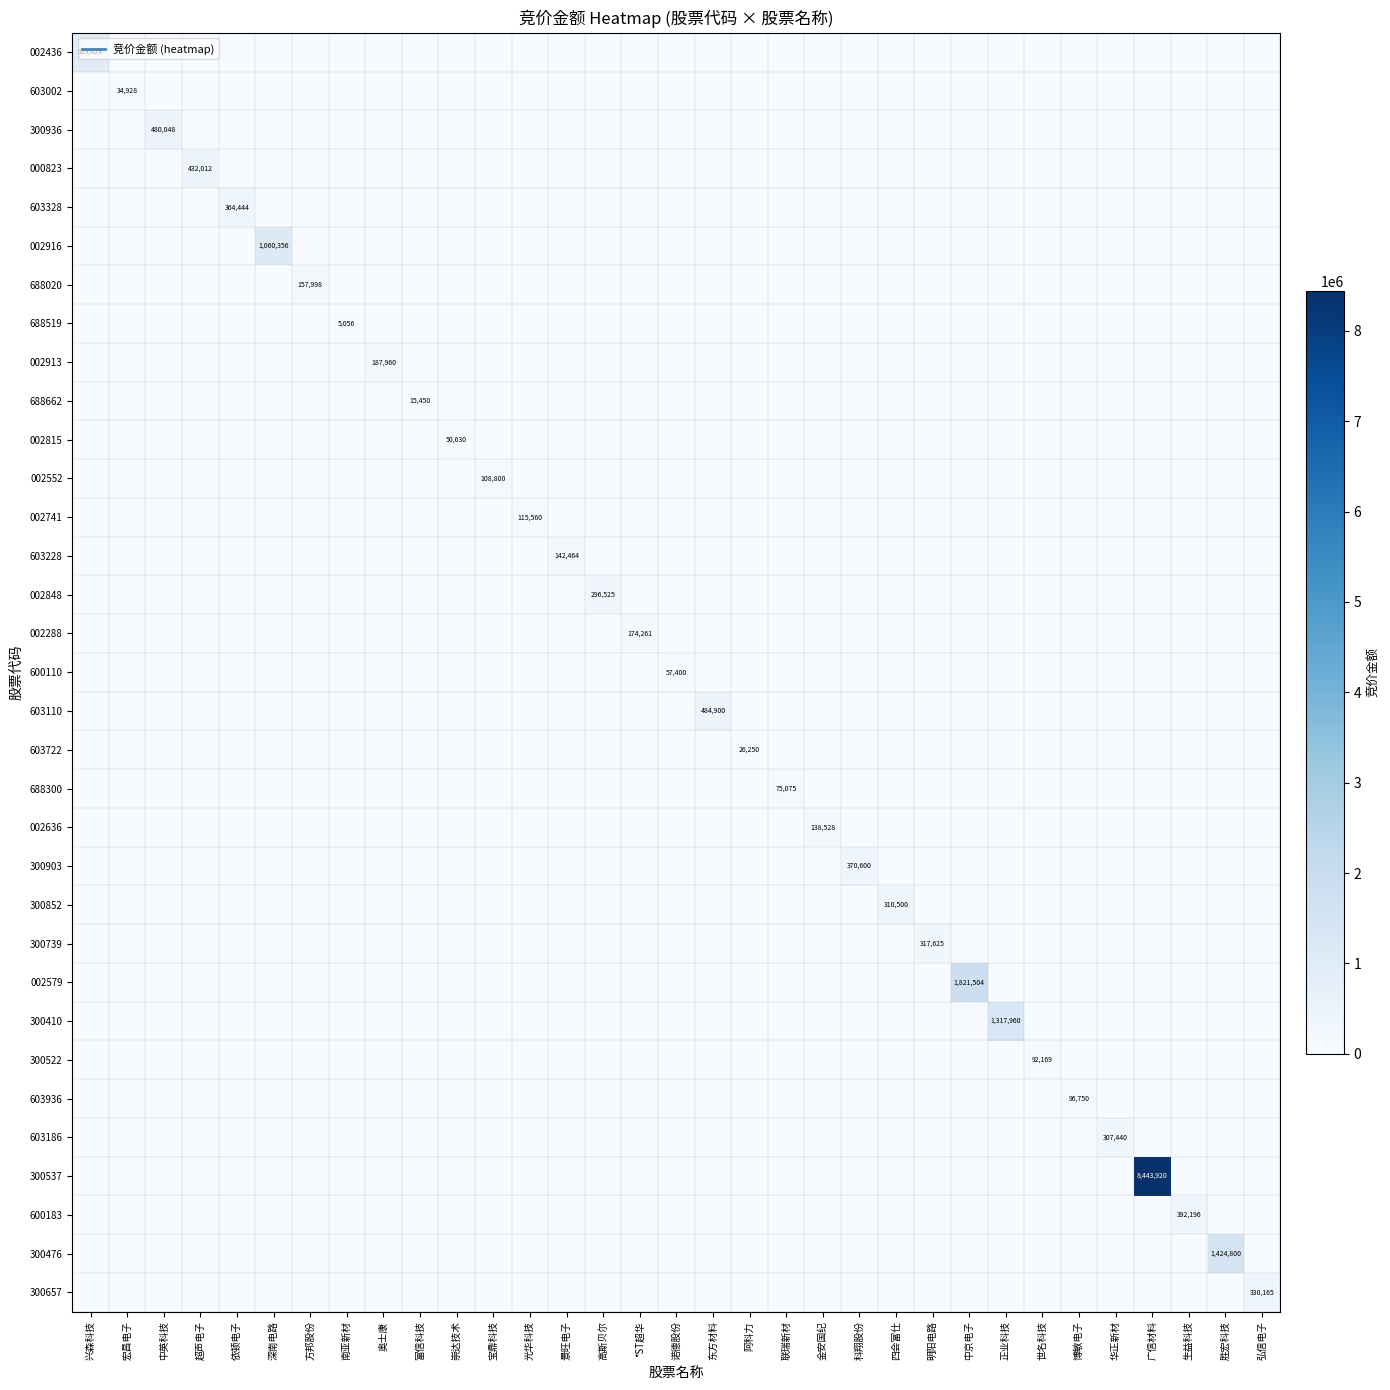

What is the sum of all 688020 values?

157998